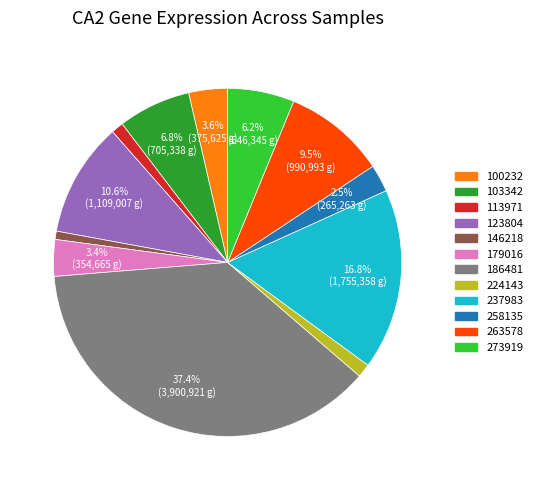

Which has a higher value, 179016 or 258135?

179016